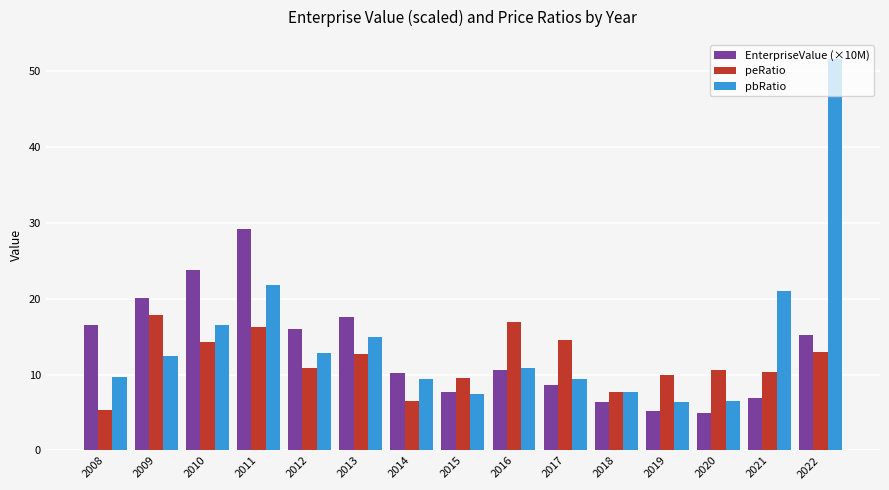

How many bars are there in total?

45